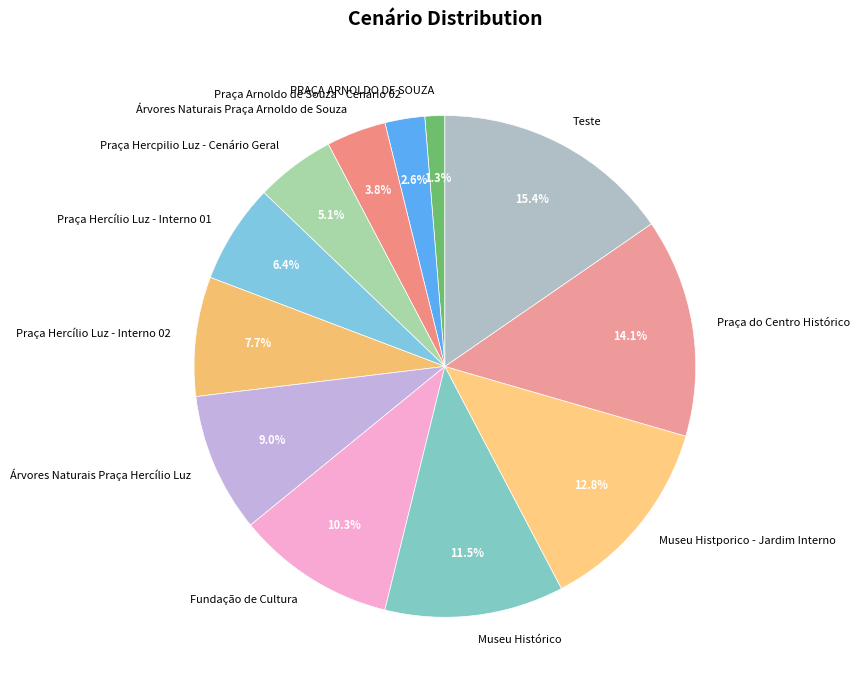

Count the number of slices in the pie.

12